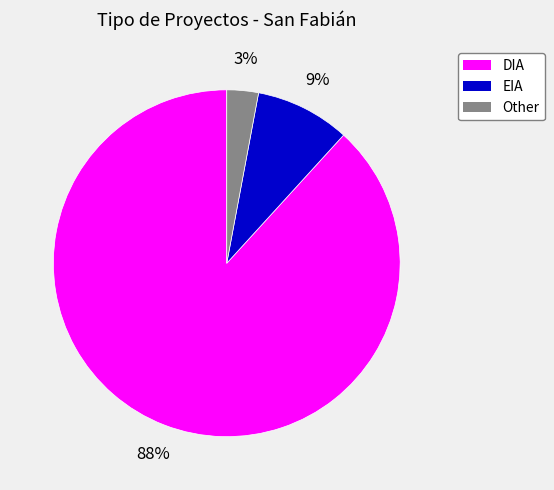

How many slices are in this pie chart?

3